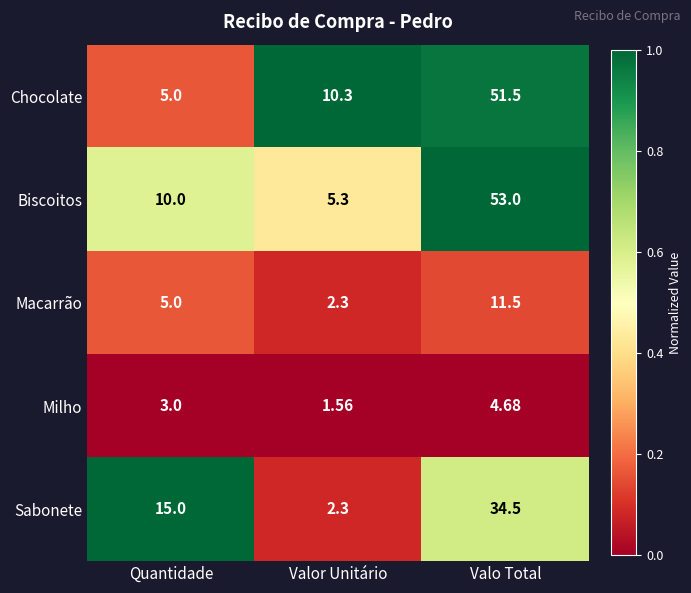

Which series has the widest spread of values?

Biscoitos